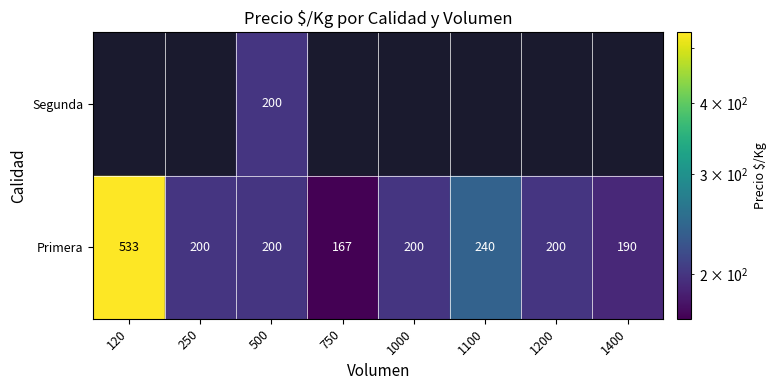

Which category has the highest value across all series?

Primera_120